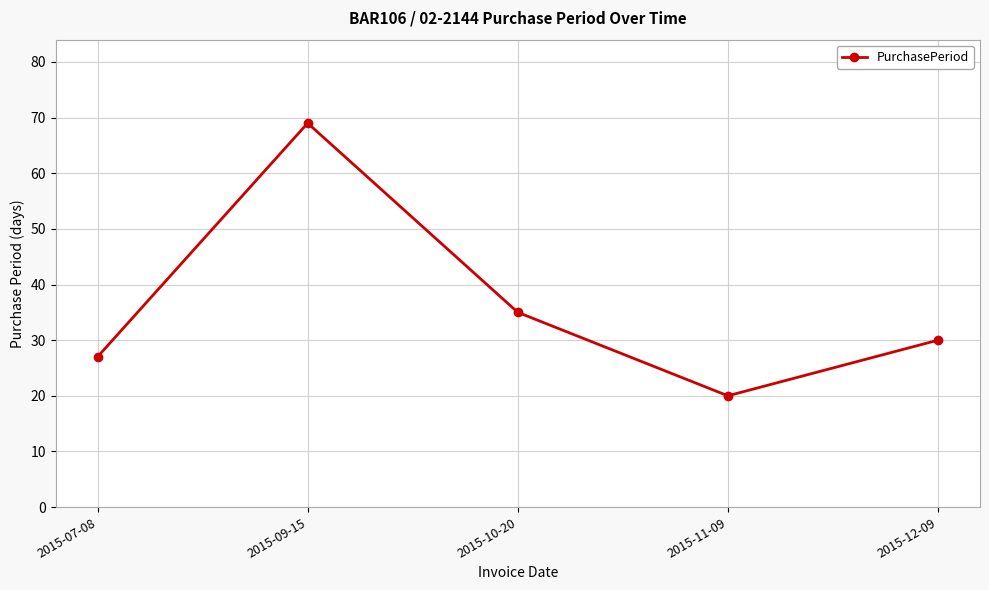

Rank the categories by value from lowest to highest.

2015-11-09, 2015-07-08, 2015-12-09, 2015-10-20, 2015-09-15